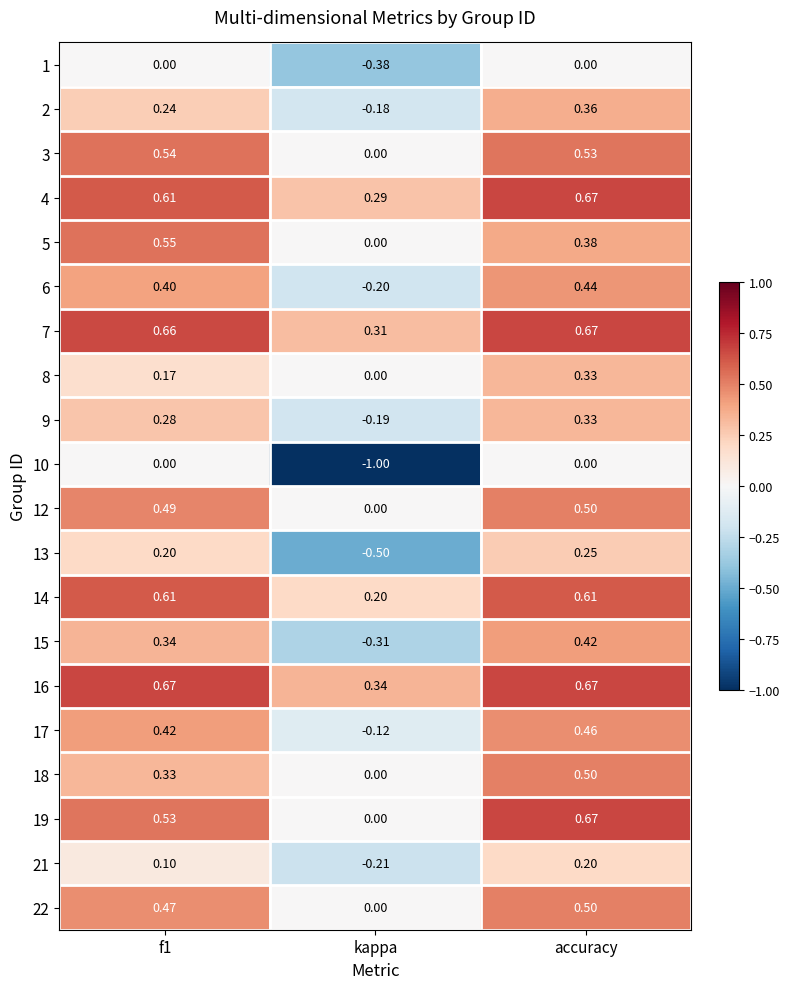

Which series has the largest range (max minus min)?

10